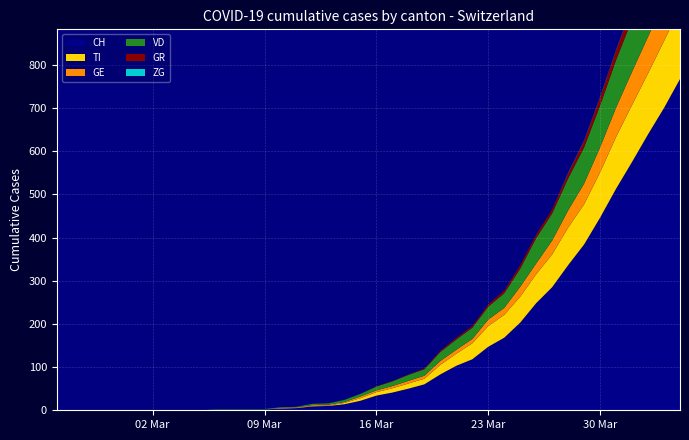

Reading left to right, transcribe all the data shown in this chart.

CH: 0	0	0	0	0	0	0	0	0	0	1	1	2	2	4	5	9	10	14	22	34	41	50	60	83	103	118	147	168	203	248	285	336	384	446	513	575	639	700	767
TI: 0	0	0	0	0	0	0	0	0	0	0	0	0	0	1	1	1	1	3	6	8	10	12	13	22	28	37	48	53	60	67	76	87	93	105	120	132	141	155	165
GE: 0	0	0	0	0	0	0	0	0	0	0	0	0	0	1	1	2	2	2	4	4	5	6	7	9	9	10	15	16	23	25	32	40	48	58	68	77	85	92	106
VD: 0	0	0	0	0	0	0	0	0	0	1	1	1	1	1	1	3	3	5	6	9	11	14	15	21	24	26	30	34	42	59	63	74	84	97	110	121	143	162	175
GR: 0	0	0	0	0	0	0	0	0	0	0	0	0	0	0	0	0	0	0	0	1	1	1	2	3	4	4	5	6	8	8	9	12	15	19	23	26	28	30	30
ZG: 0	0	0	0	0	0	0	0	0	0	0	0	0	0	0	0	0	0	0	0	0	0	0	0	0	0	0	0	0	0	0	0	1	1	1	1	1	1	1	2